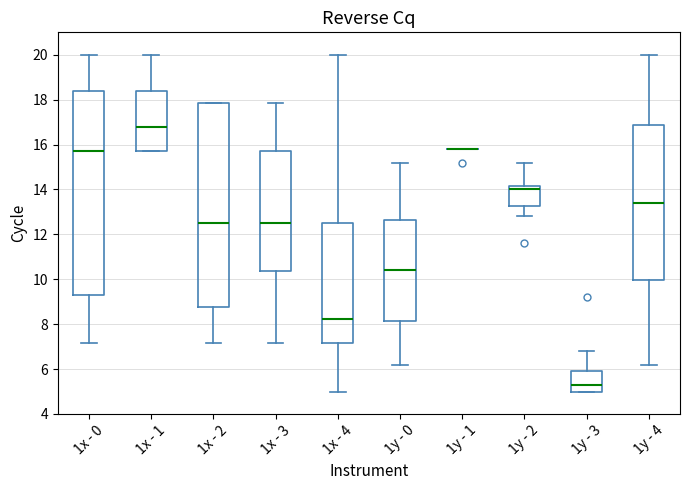

Reading left to right, transcribe this box plot: for each box, give where its median line is, the range the box spans, and where its two whiskers end, as read against the y-axis. The values are not printed on the chart, so give them approximately, as read against the axis.

1x - 0: median 15.8, box 9.2 to 18.4, whiskers 7.2 to 20.0
1x - 1: median 16.8, box 15.8 to 18.4, whiskers 15.8 to 20.0
1x - 2: median 12.6, box 8.8 to 17.8, whiskers 7.2 to 17.8
1x - 3: median 12.6, box 10.4 to 15.8, whiskers 7.2 to 17.8
1x - 4: median 8.2, box 7.2 to 12.6, whiskers 5.0 to 20.0
1y - 0: median 10.4, box 8.2 to 12.6, whiskers 6.2 to 15.2
1y - 1: box collapsed to a line at 15.8, whiskers 15.8 to 15.8
1y - 2: median 14.0, box 13.2 to 14.2, whiskers 12.8 to 15.2
1y - 3: median 5.4, box 5.0 to 6.0, whiskers 5.0 to 6.8
1y - 4: median 13.4, box 10.0 to 16.8, whiskers 6.2 to 20.0